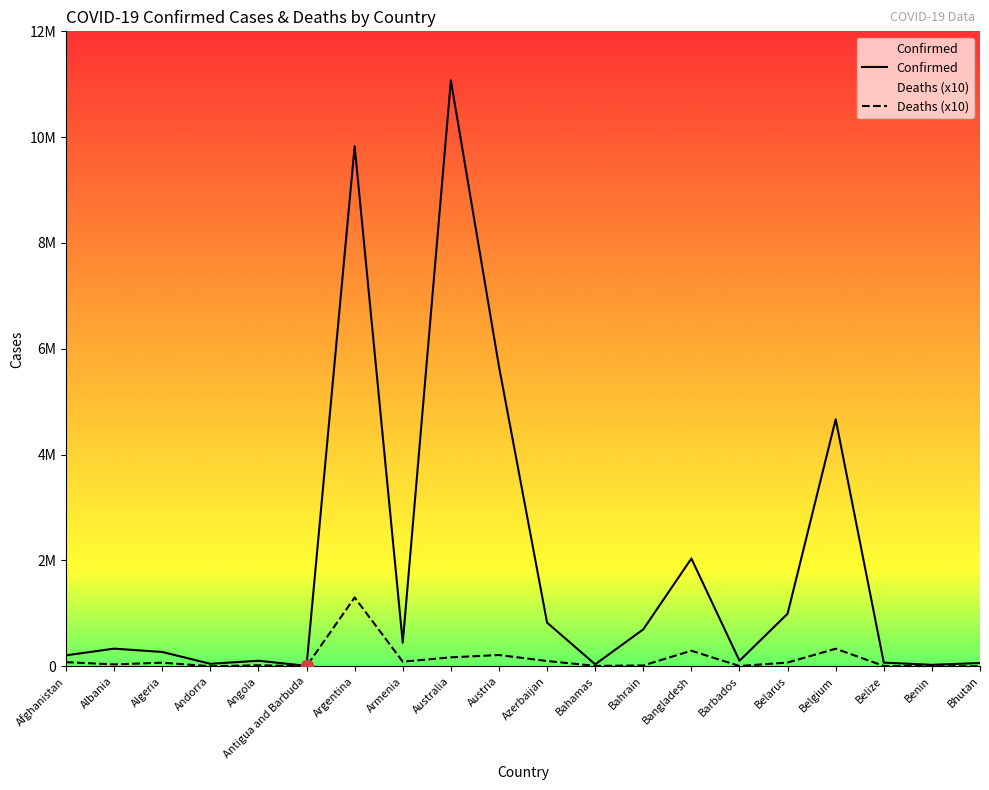

Which series reaches the minimum Y coordinate?

Deaths (x10)